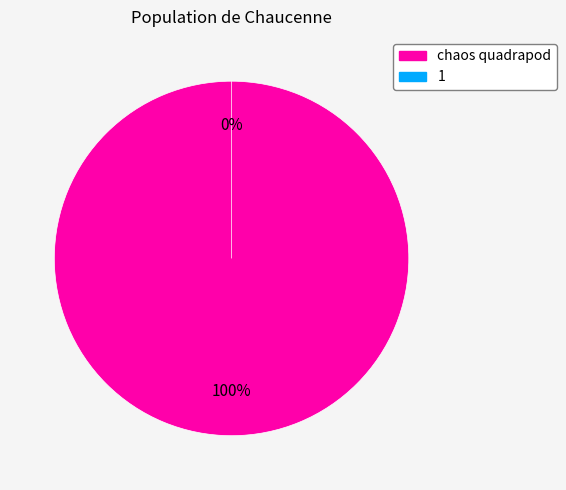

Is the sum of 1 and chaos quadrapod greater than half?

Yes